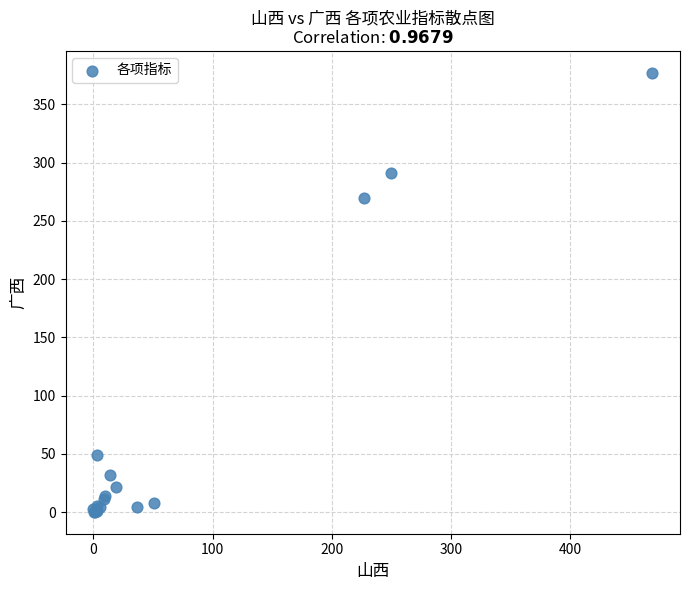

What Y value in the scatter plot is closest to 188?

269.9